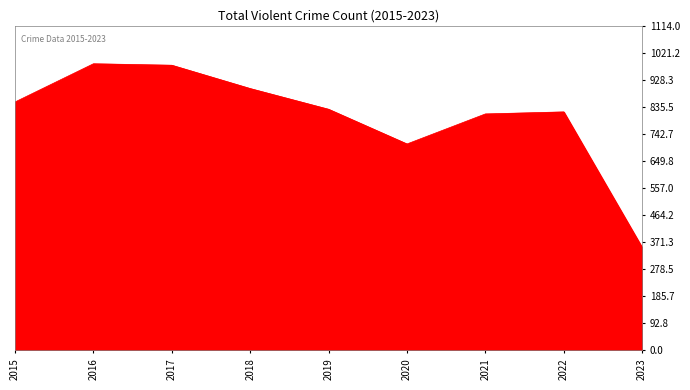

What is the greatest value displayed?

983